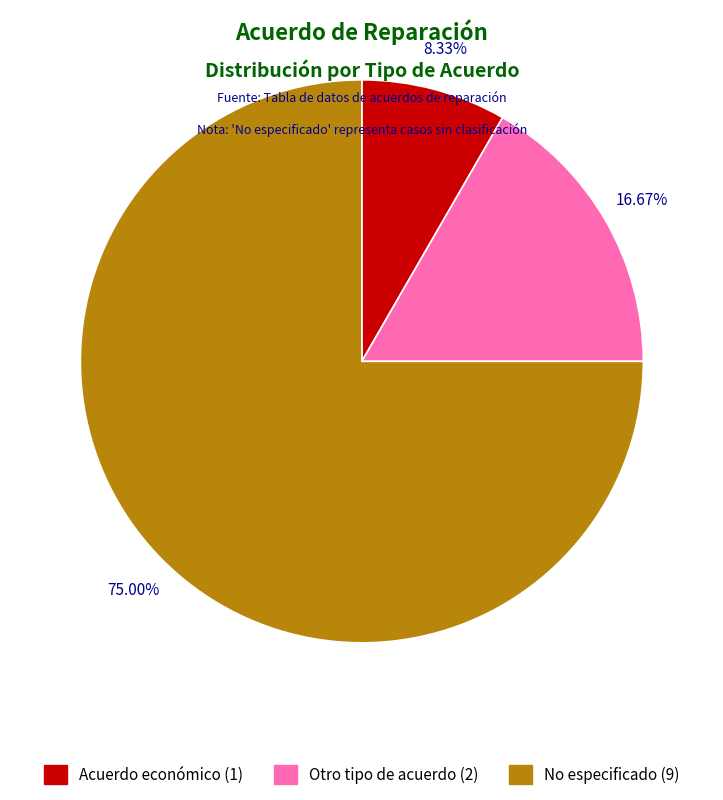

To the nearest percent, what is the combined percentage of Acuerdo económico and Otro tipo de acuerdo?

25%